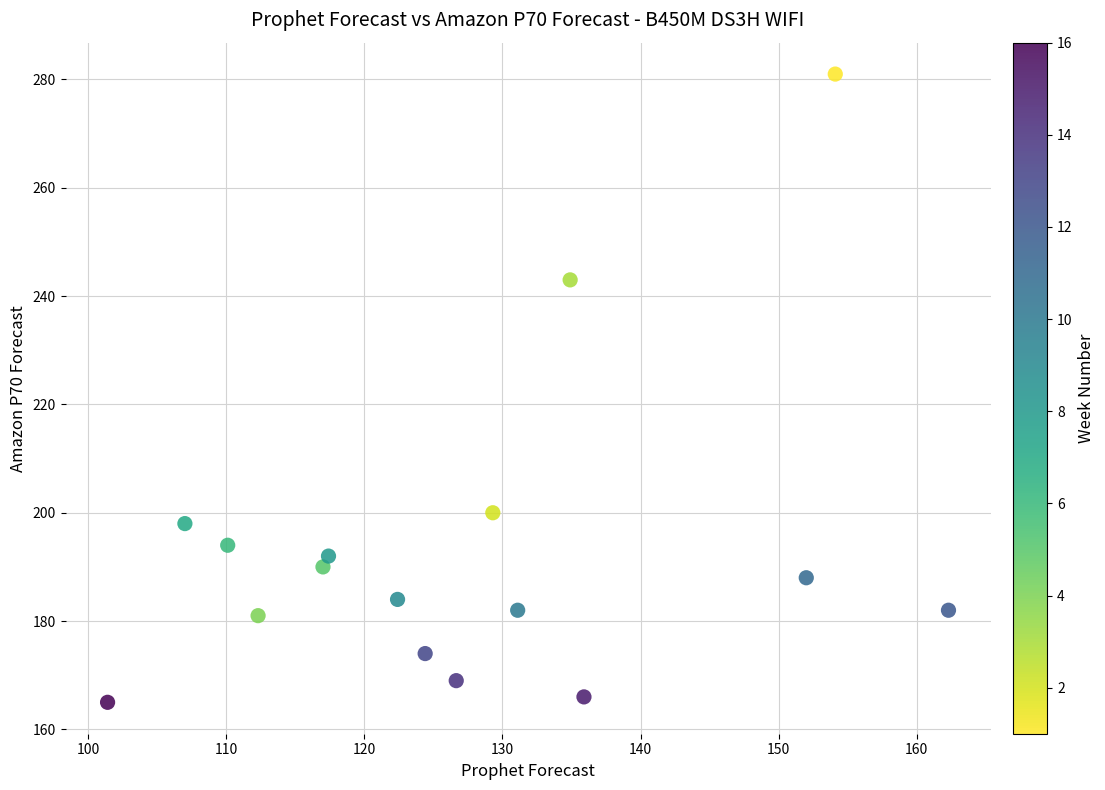

What Y value in the scatter plot is closest to 223?

243